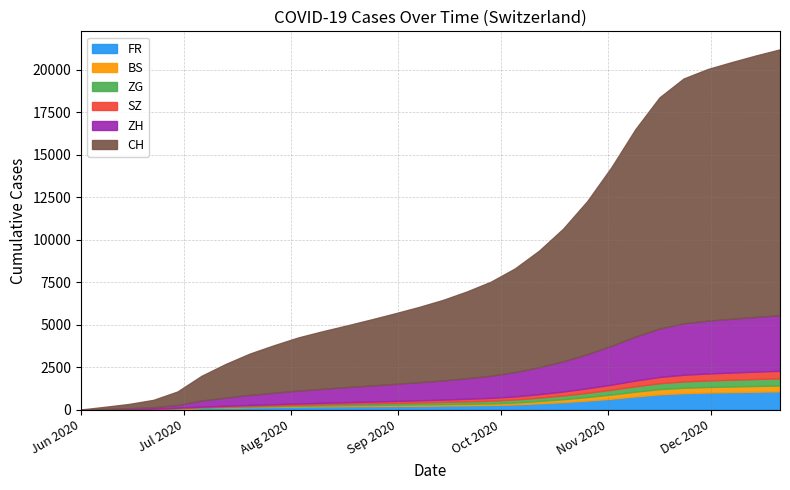

Which has a higher value, 4 or 2?

4